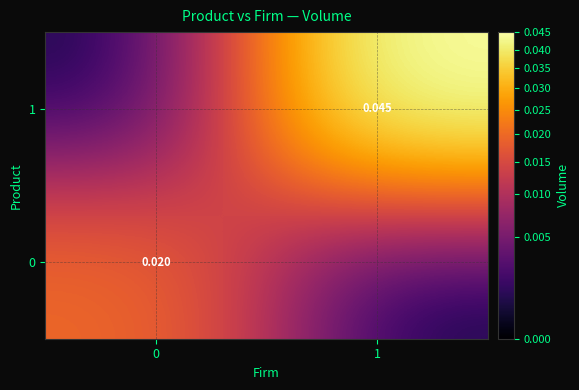

Rank the series at 1 from highest to lowest value.

1, 0